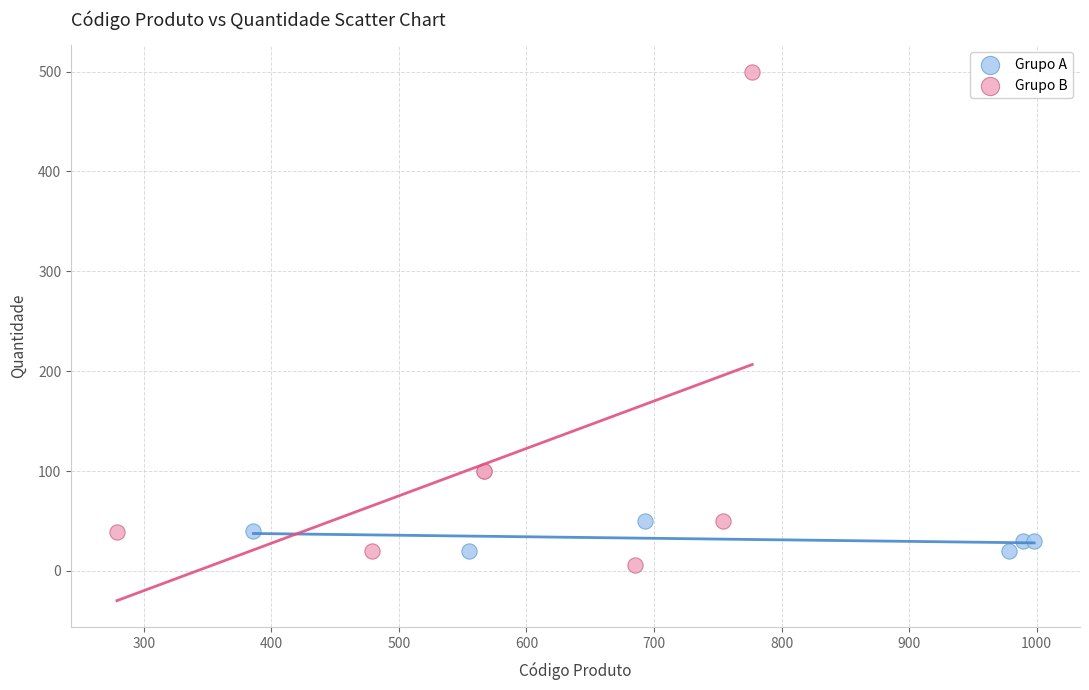

Which series has the largest Y range (max minus min)?

Grupo B